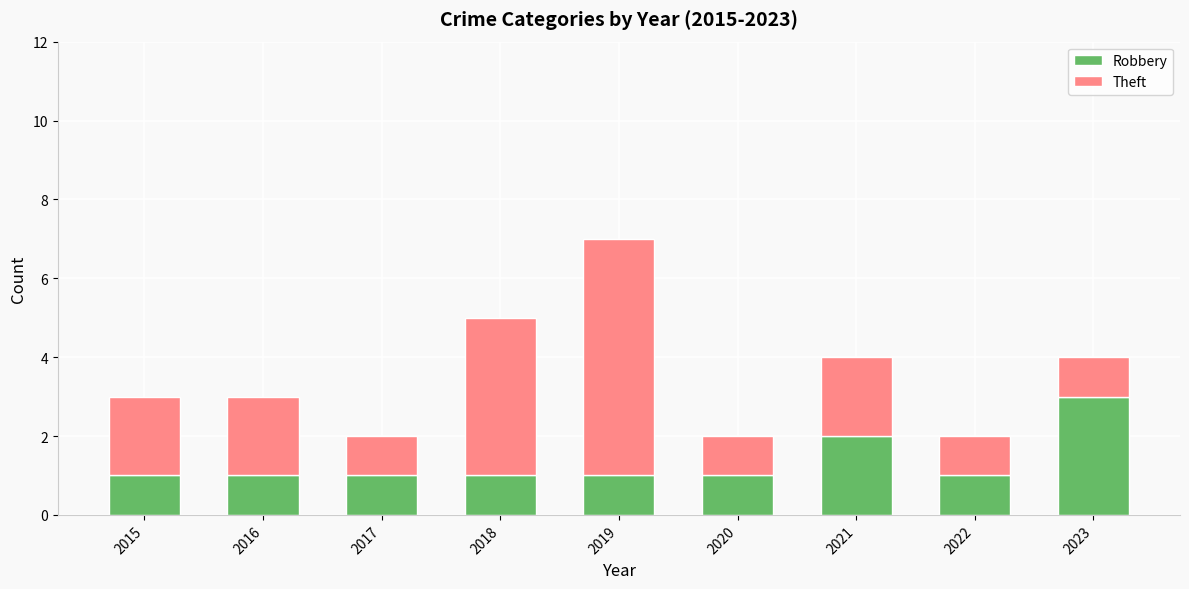

At which category is the sum across all series the highest?

2019